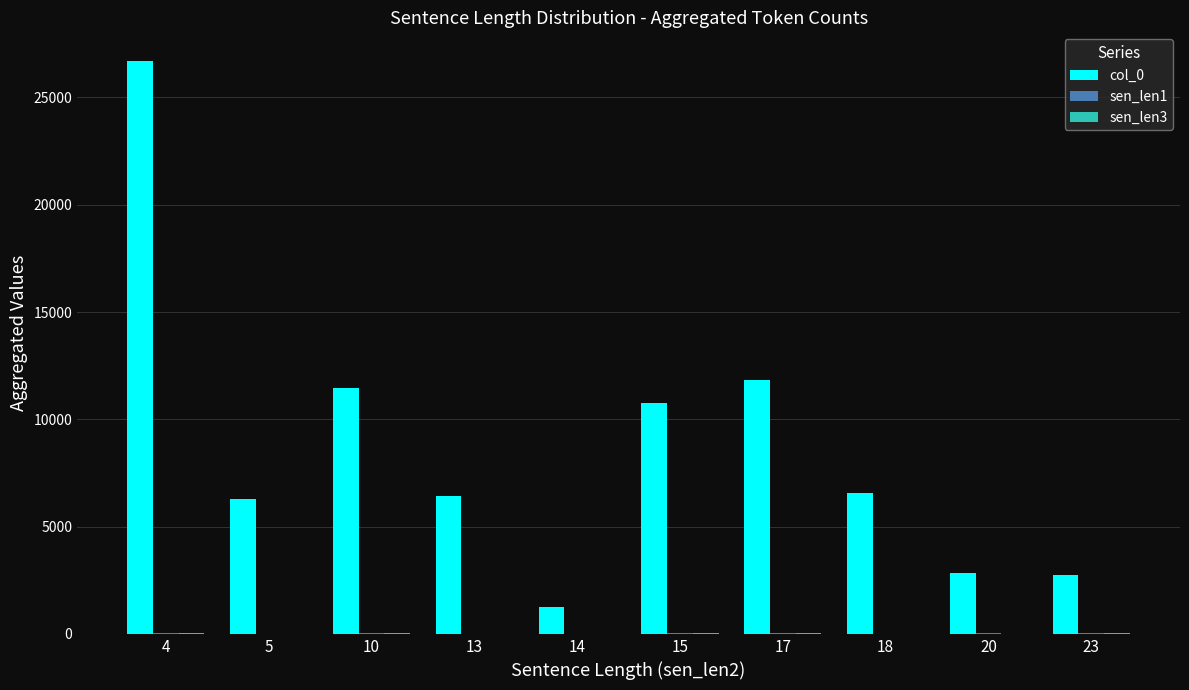

Which series has the largest total across all categories?

col_0